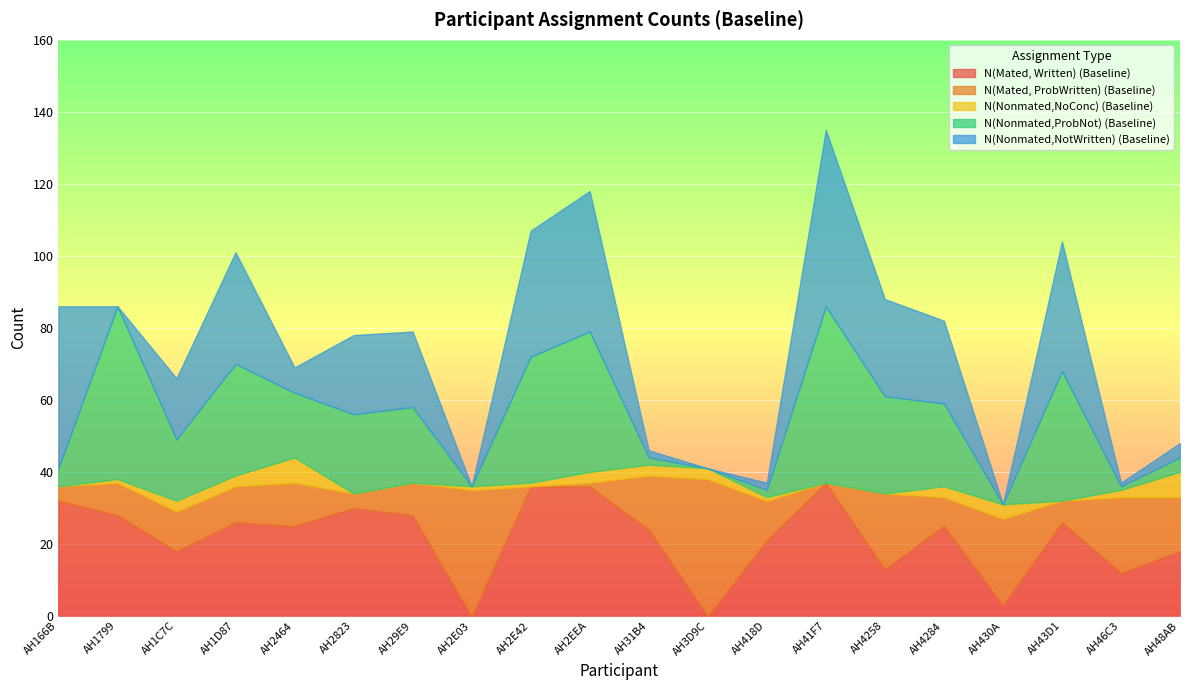

How many lines are shown in the chart?

5